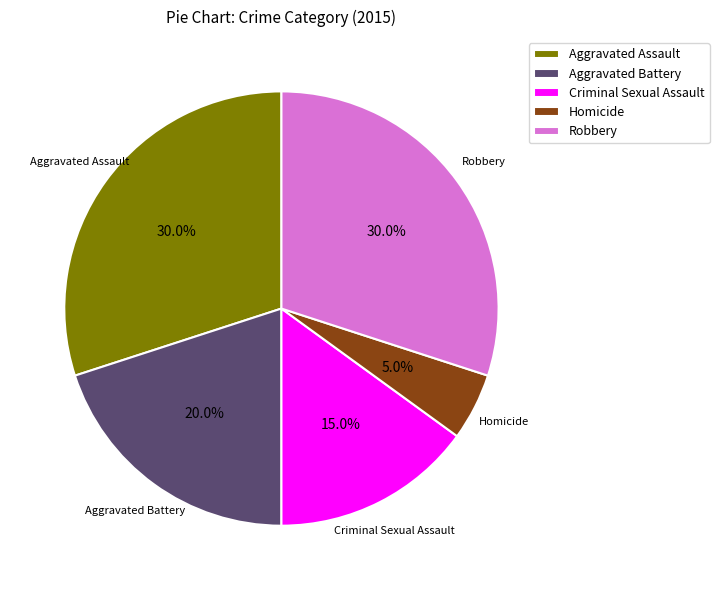

True or false: Homicide accounts for 20% of the total.

False